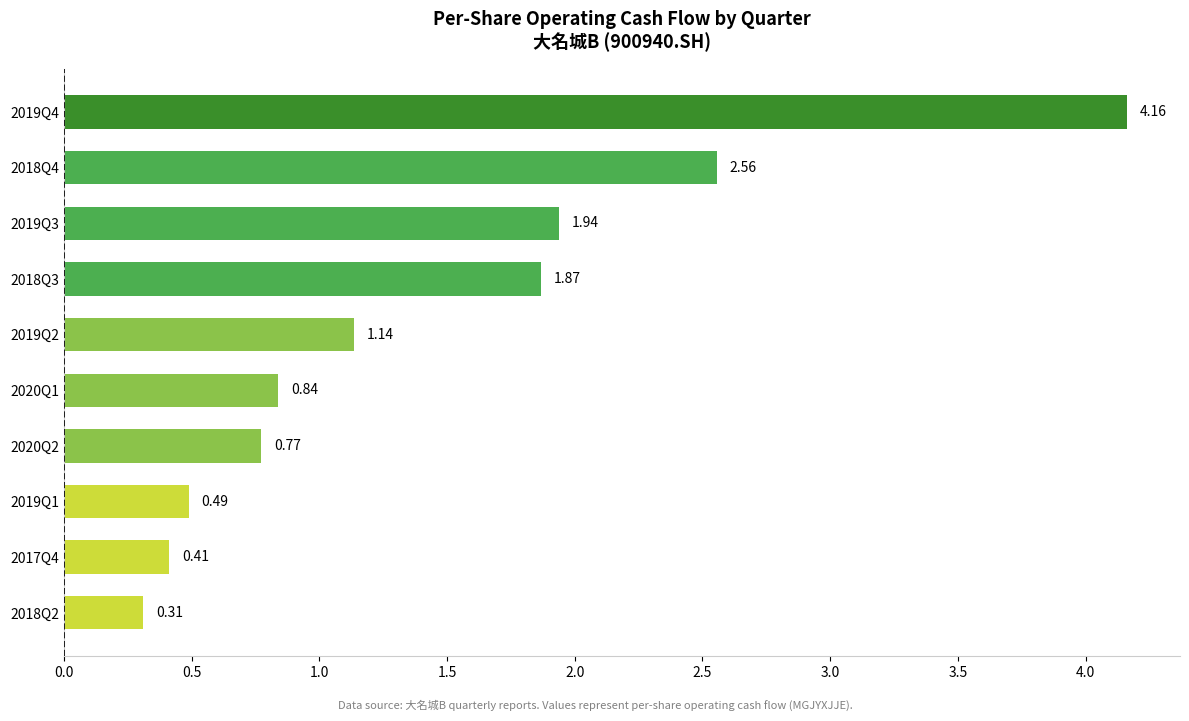

What is the change in value from 2019Q2 to 2020Q2?

-0.4